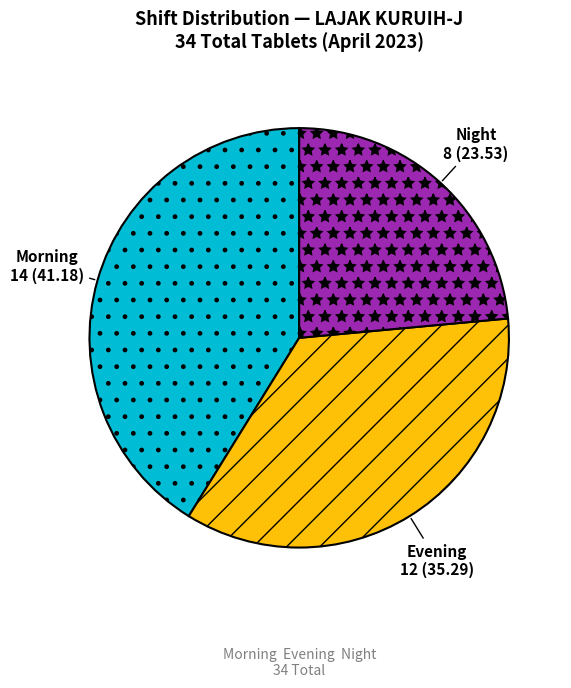

Is there a majority slice in this chart?

No